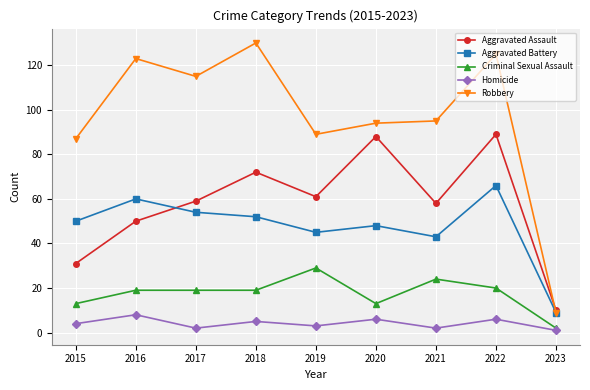

What is the approximate value of Aggravated Battery at 2015, to the nearest 5?

50